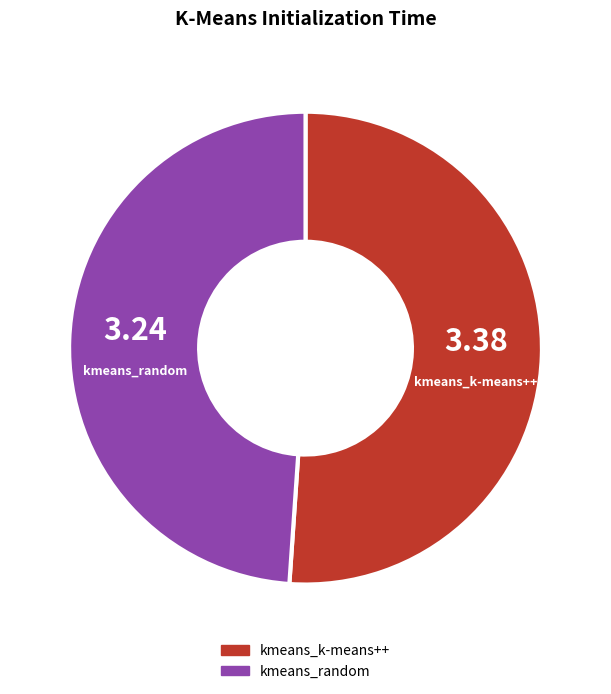

Do kmeans_k-means++ and kmeans_random together represent more than half of the pie?

Yes